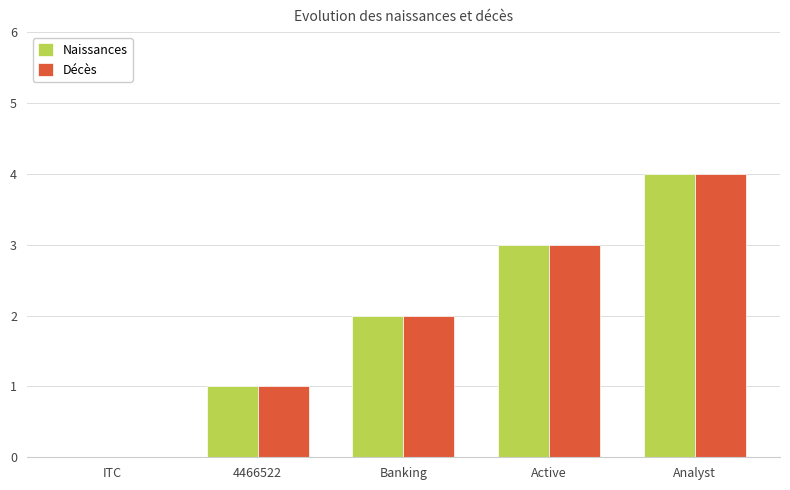

What is the difference between the Naissances values at Analyst and ITC?

4